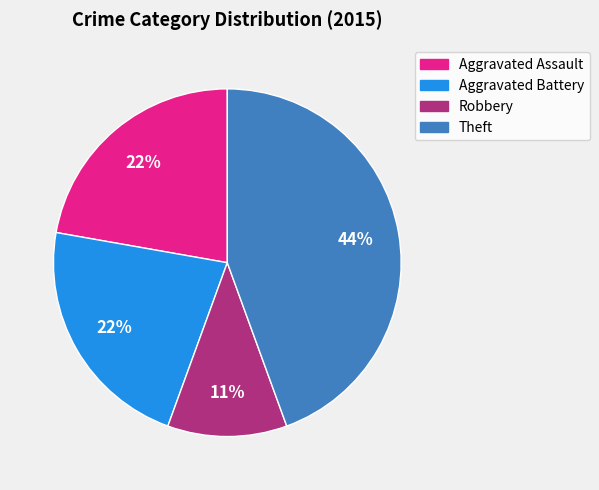

Between Robbery and Aggravated Assault, which is larger?

Aggravated Assault